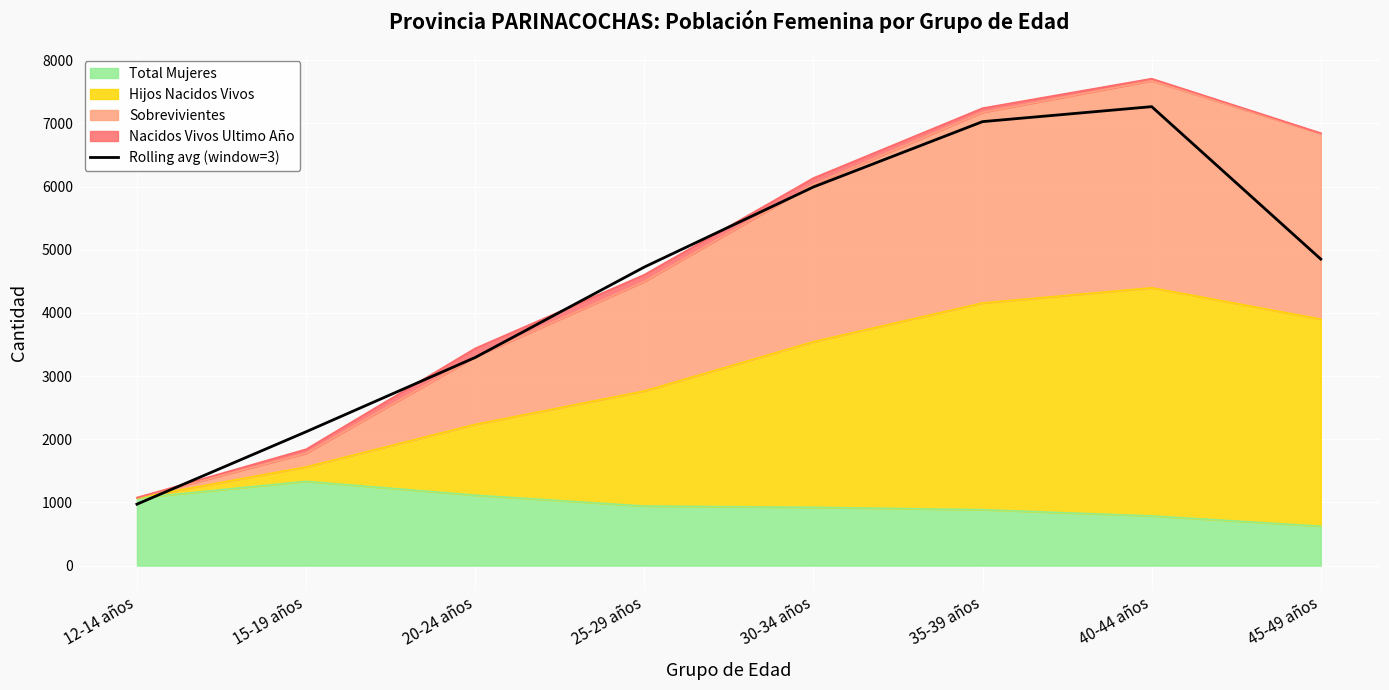

Reading left to right, extract all data points from this chart.

12-14 años=972.7	15-19 años=2119.0	20-24 años=3295.3	25-29 años=4726.7	30-34 años=5994.3	35-39 años=7029.0	40-44 años=7266.0	45-49 años=4852.0